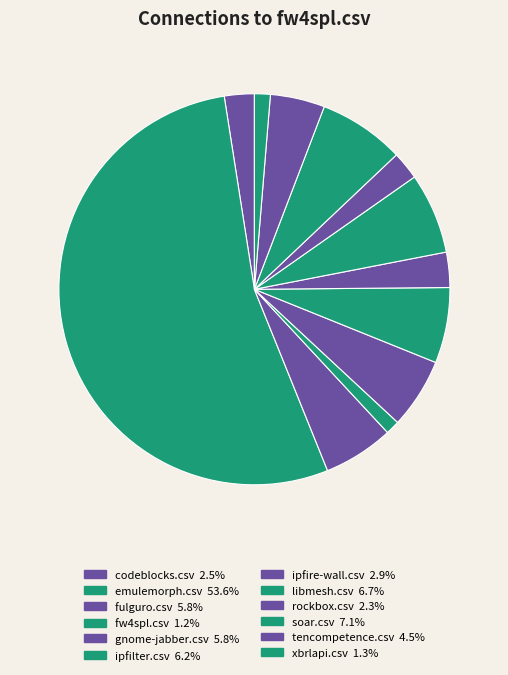

Count the number of slices in the pie.

12